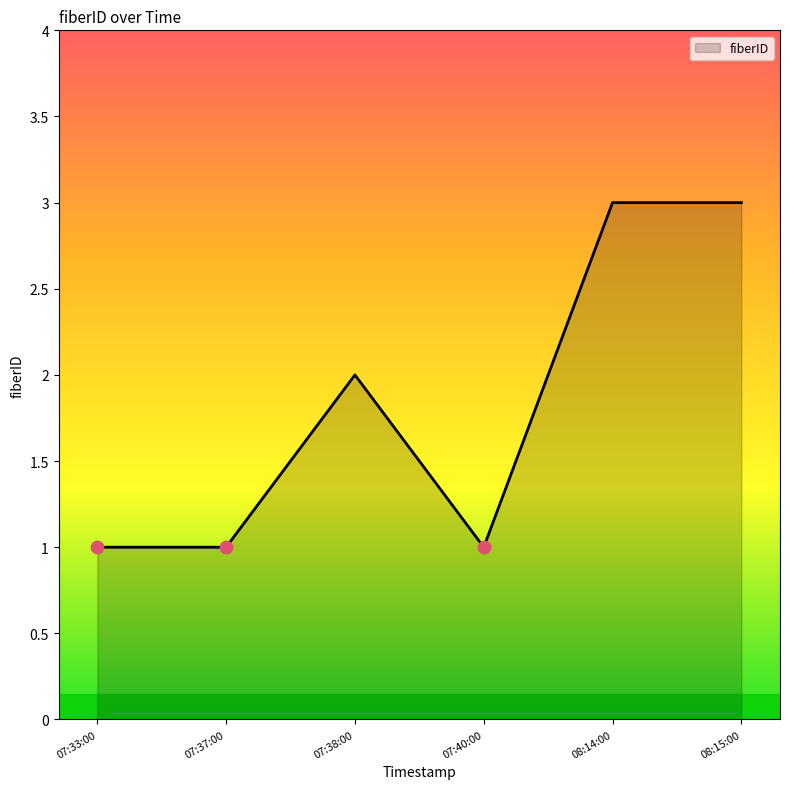

Approximately how many times larger is the value at 08:14:00 compared to 08:15:00?

1.0